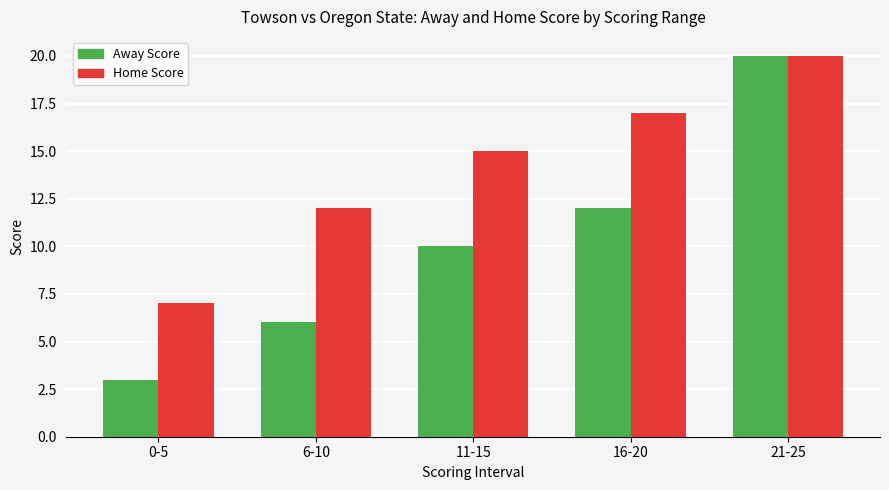

At which label is Home Score closest to 13?

6-10